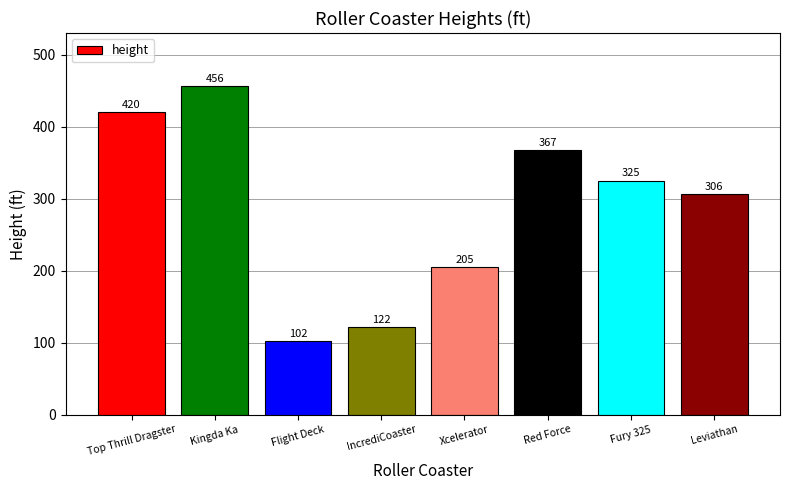

Reading left to right, extract all data points from this chart.

420	456	102	122	205	367	325	306